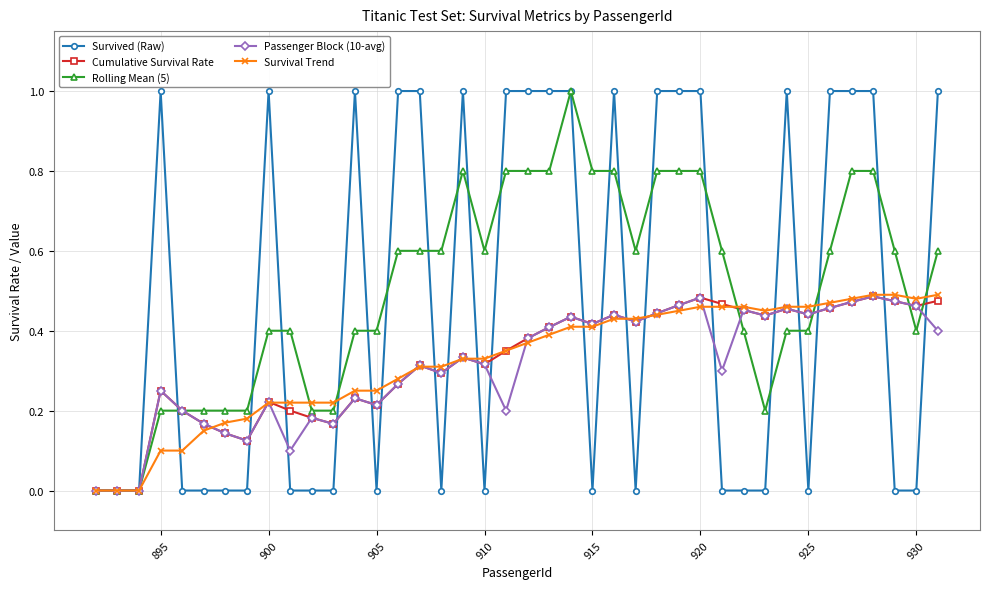

What is the greatest value displayed?

1.0